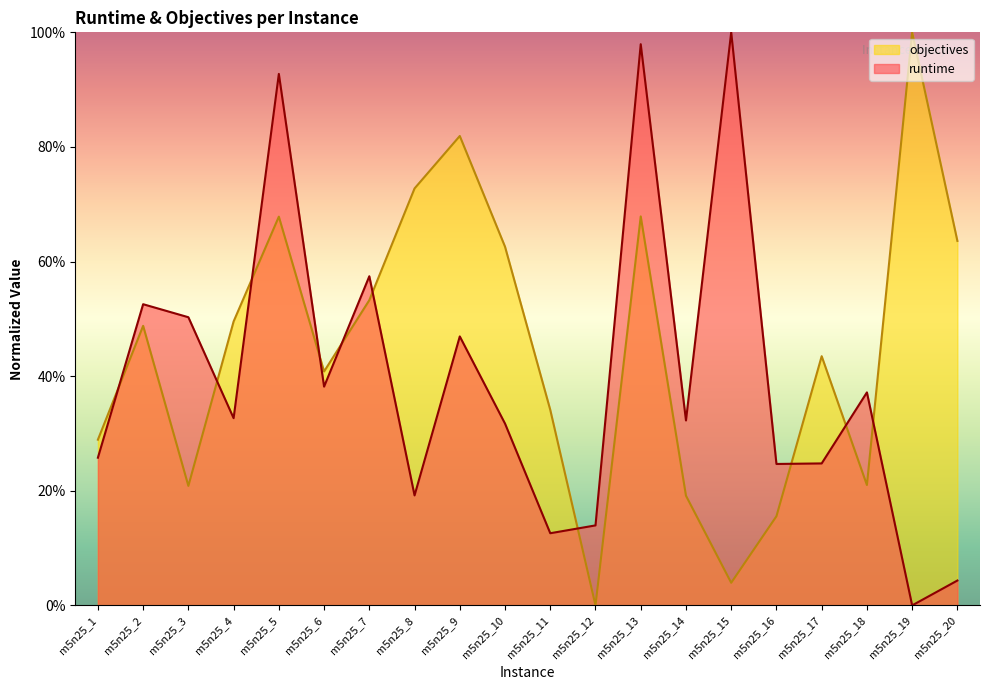

Which series changed the most between m5n25_9 and m5n25_14?

objectives